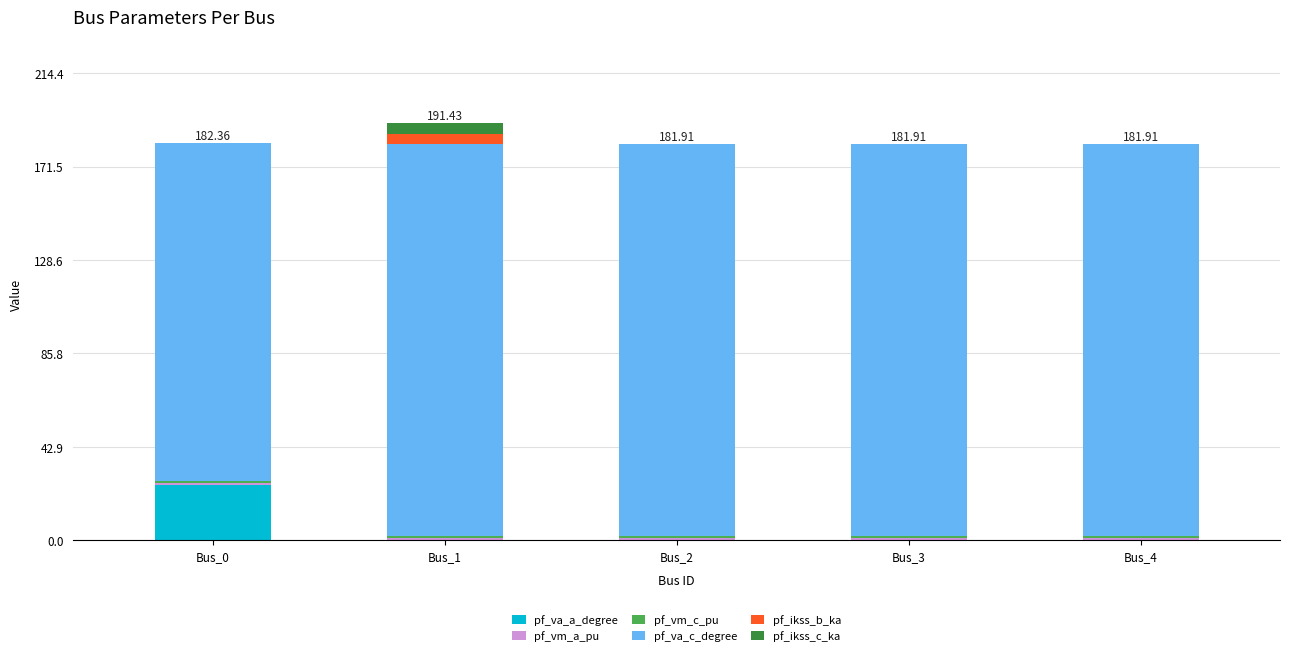

At which category is the sum across all series the highest?

Bus_1